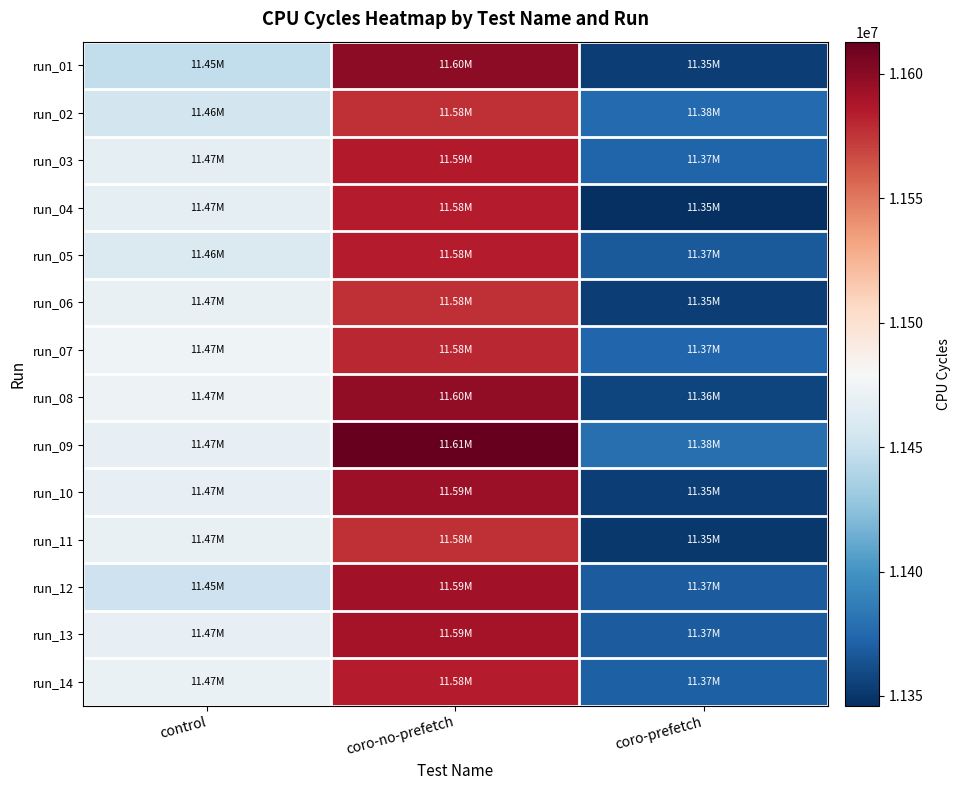

Which has a higher value, coro-prefetch or coro-no-prefetch?

coro-no-prefetch